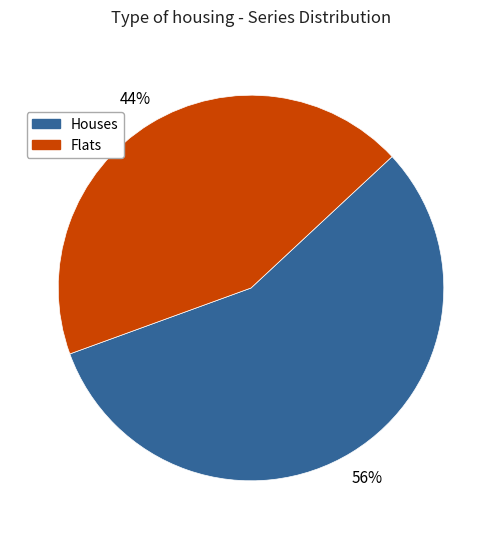

Does Houses account for over 50% of the chart?

Yes